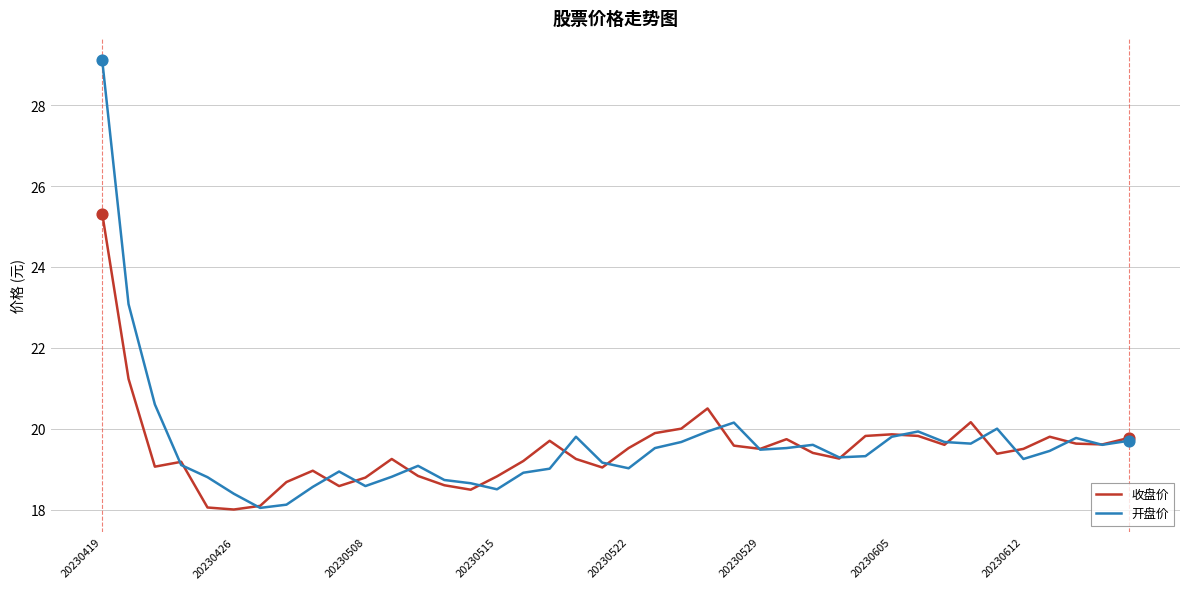

What are all the series names shown in the legend?

收盘价, 开盘价